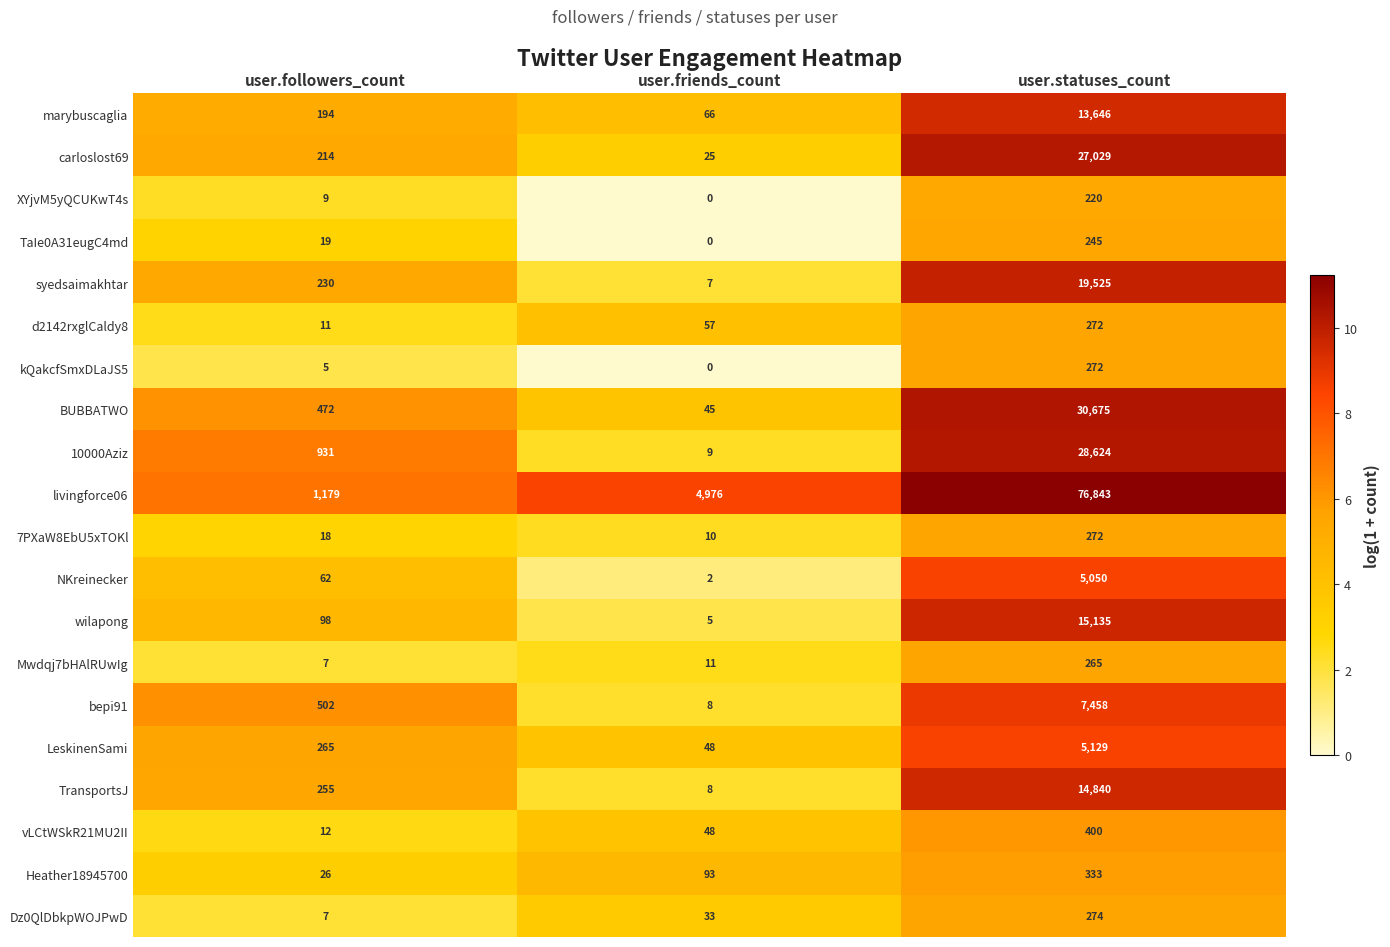

At which category is the sum across all series the highest?

user.statuses_count